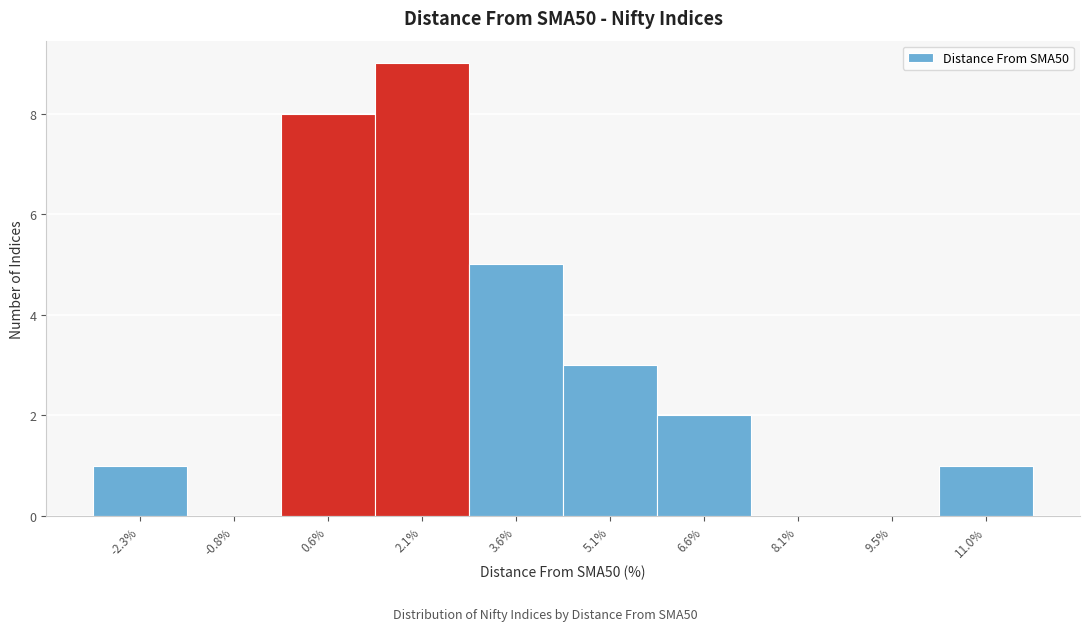

Over which range of the x-axis is the bar tallest?

1.4 to 2.8